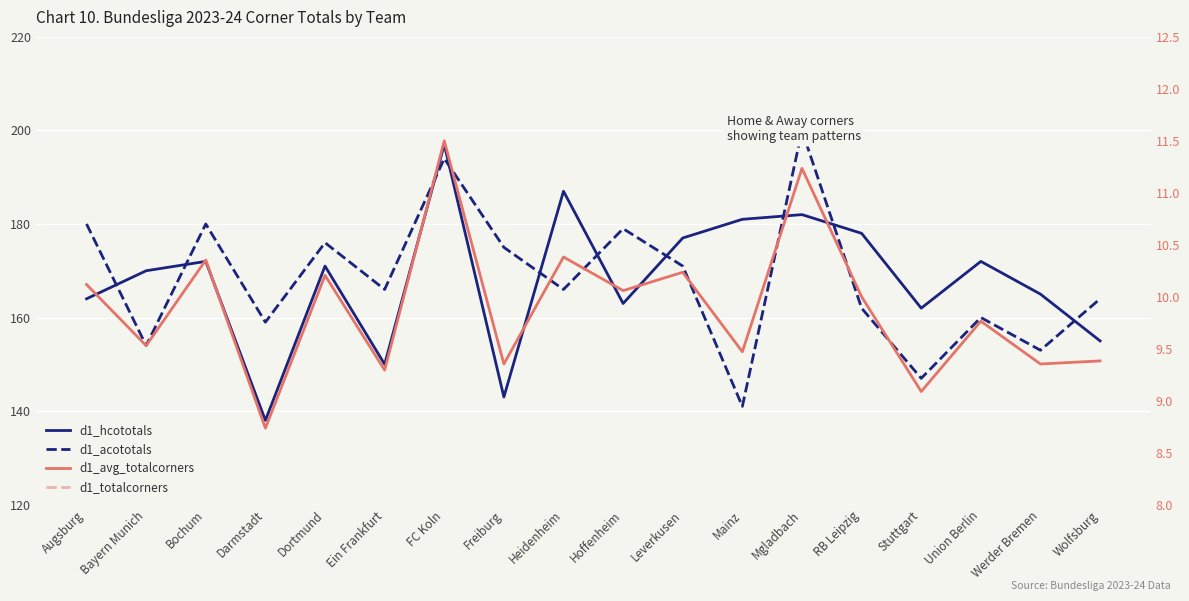

What is the spread (max minus min) of values at Ein Frankfurt?

306.7